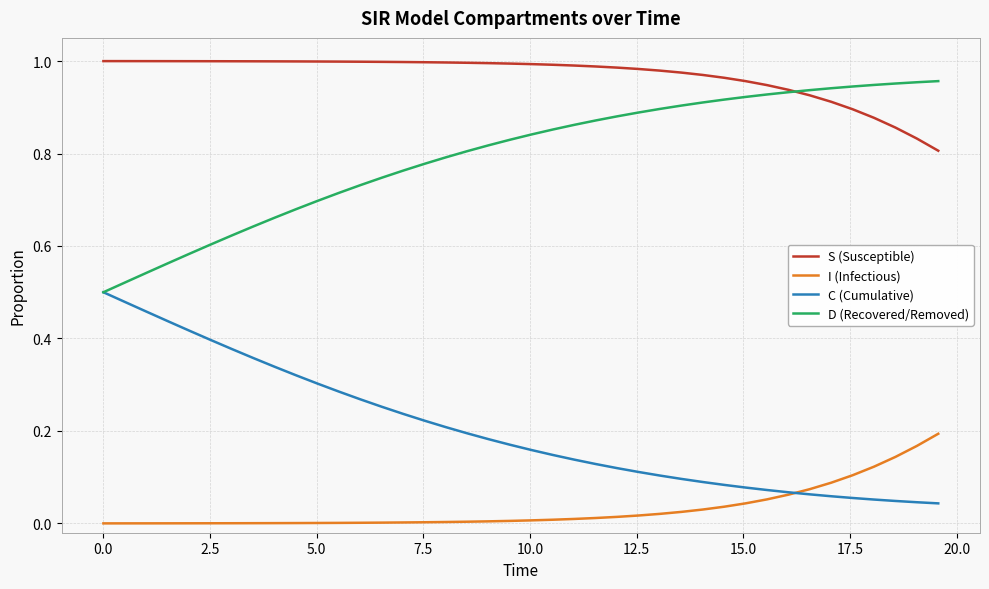

List the series in order of their peak value, highest first.

S (Susceptible), D (Recovered/Removed), C (Cumulative), I (Infectious)